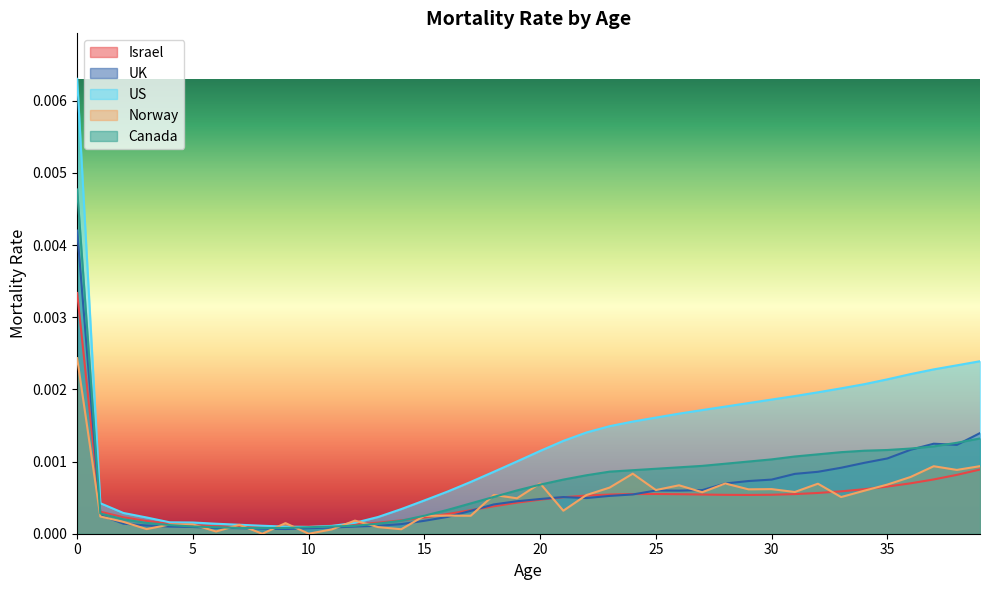

List the series in order of their peak value, highest first.

US, Canada, UK, Israel, Norway